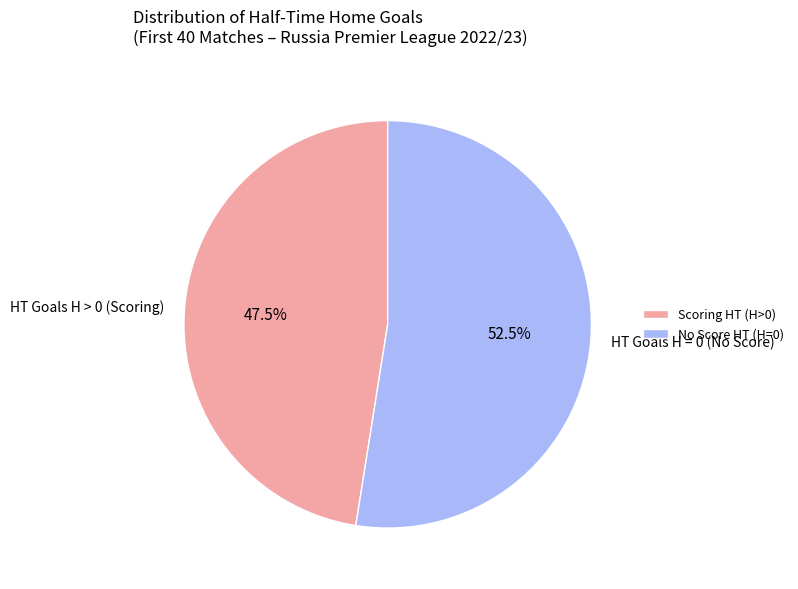

How many slices are in this pie chart?

2